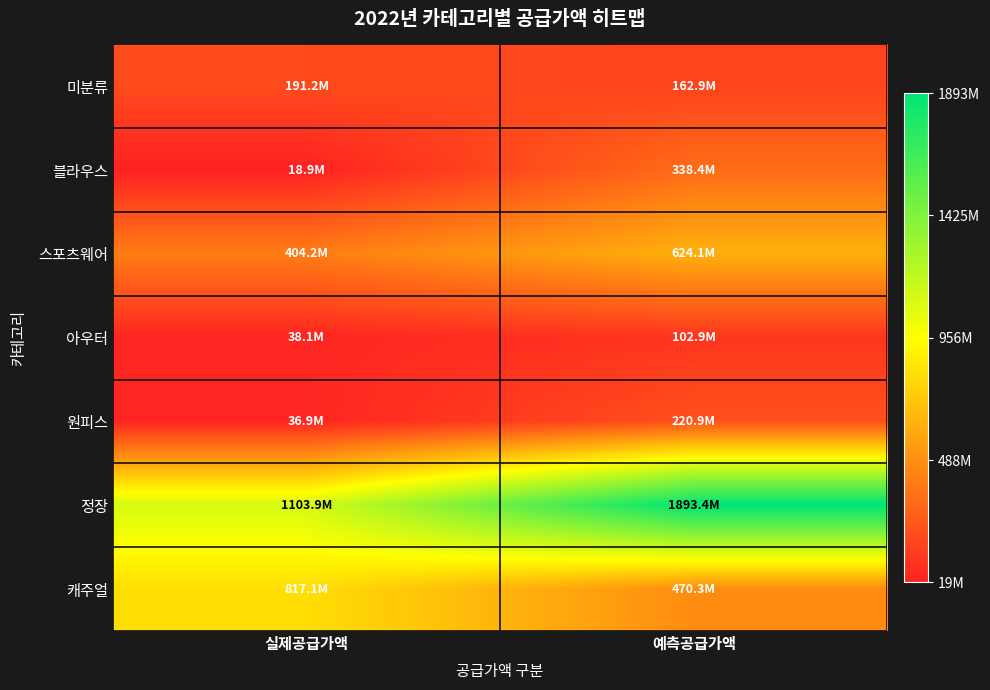

Which series has the largest total across all categories?

정장